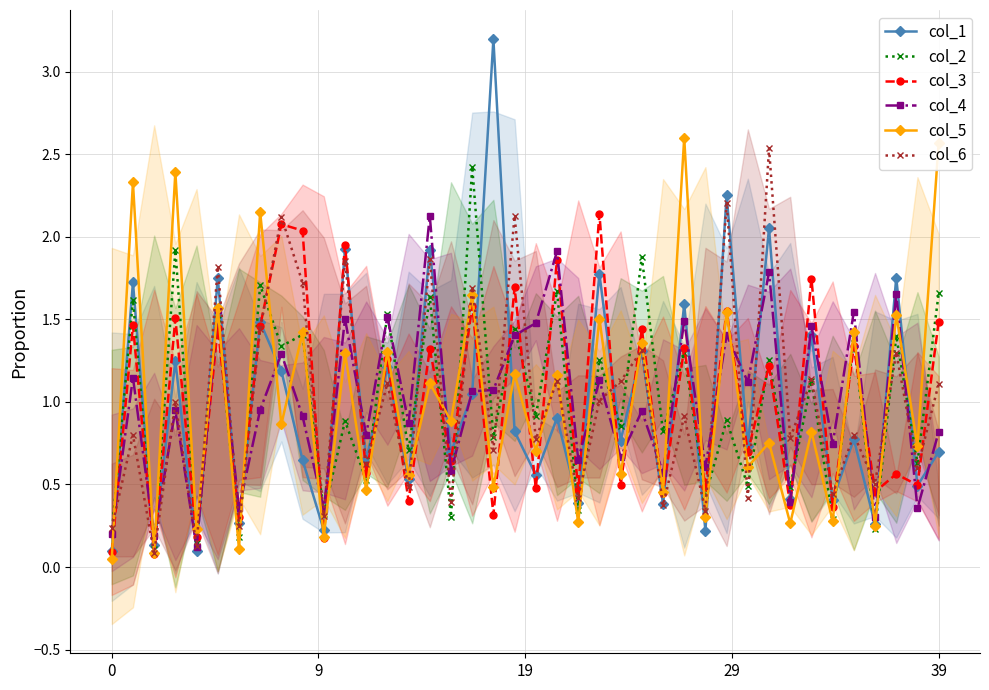

In col_4, how many points are lower than both neighbors (excluding endpoints)?

16